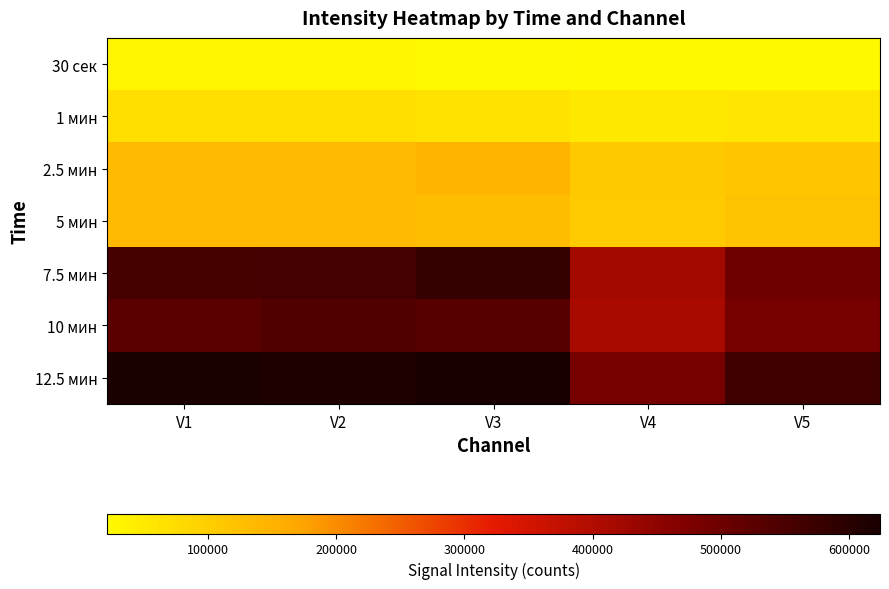

Reading right to left, transcribe all the data shown in this chart.

30 сек: V5=22601	V4=21360	V3=24548	V2=30026	V1=29151
1 мин: V5=57929	V4=52461	V3=65806	V2=72621	V1=70820
2.5 мин: V5=115360	V4=109772	V3=145845	V2=136845	V1=135110
5 мин: V5=122120	V4=104769	V3=130913	V2=137203	V1=136475
7.5 мин: V5=494798	V4=417175	V3=582671	V2=559880	V1=557297
10 мин: V5=483600	V4=410927	V3=530778	V2=540004	V1=525463
12.5 мин: V5=565687	V4=486854	V3=624033	V2=614011	V1=619347